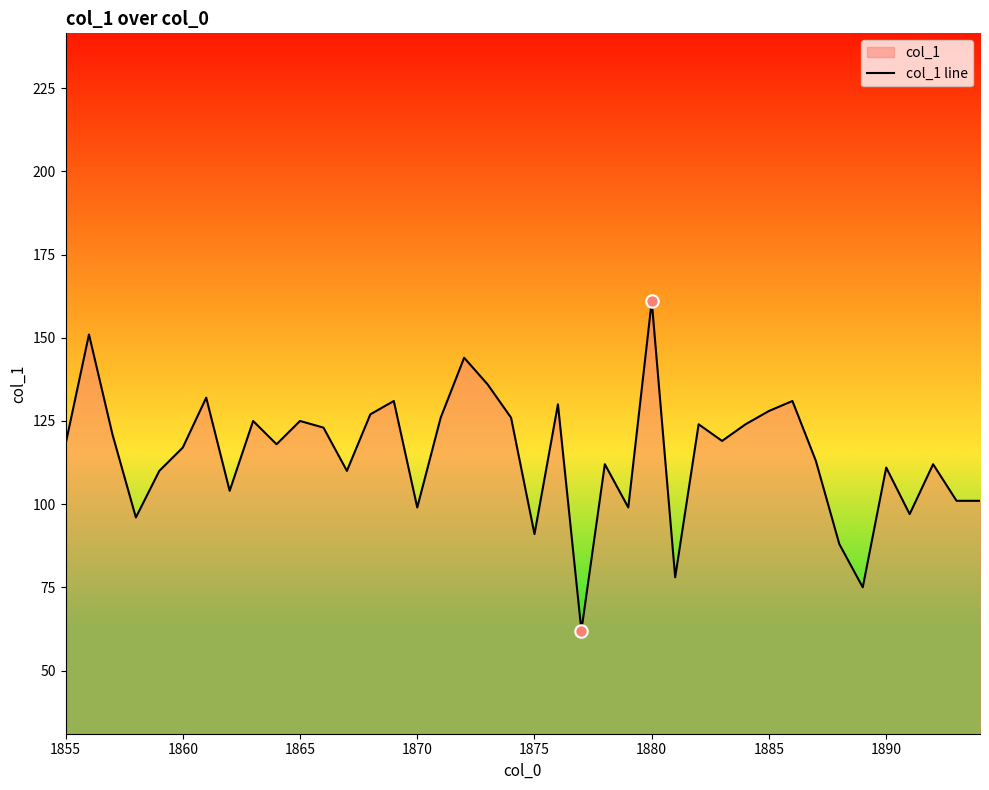

What is the difference between the maximum and minimum values?

99